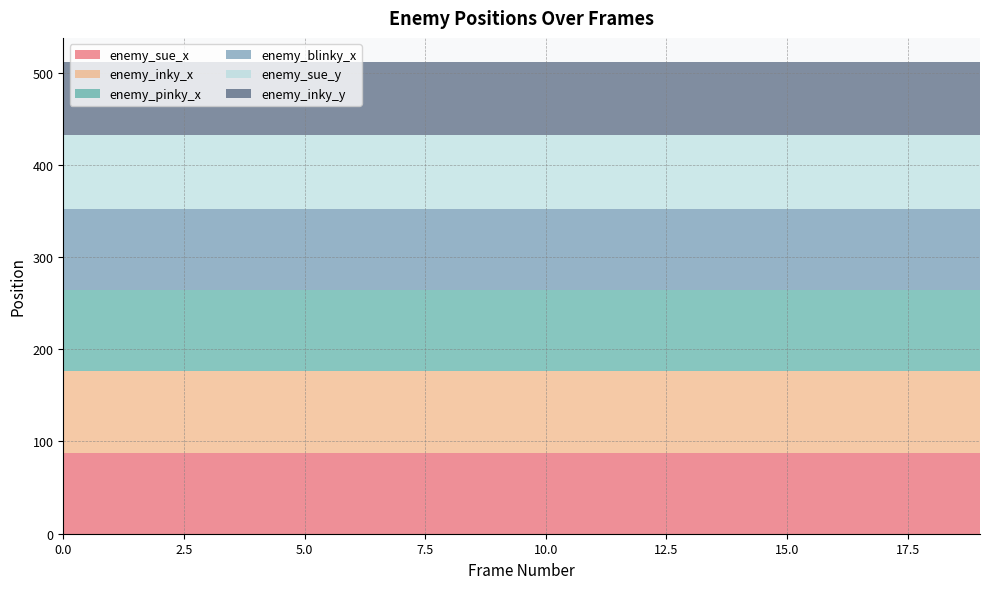

Reading right to left, list all the values displayed in this chart.

enemy_sue_x: 19=88	18=88	17=88	16=88	15=88	14=88	13=88	12=88	11=88	10=88	9=88	8=88	7=88	6=88	5=88	4=88	3=88	2=88	1=88	0=88
enemy_inky_x: 19=88	18=88	17=88	16=88	15=88	14=88	13=88	12=88	11=88	10=88	9=88	8=88	7=88	6=88	5=88	4=88	3=88	2=88	1=88	0=88
enemy_pinky_x: 19=88	18=88	17=88	16=88	15=88	14=88	13=88	12=88	11=88	10=88	9=88	8=88	7=88	6=88	5=88	4=88	3=88	2=88	1=88	0=88
enemy_blinky_x: 19=88	18=88	17=88	16=88	15=88	14=88	13=88	12=88	11=88	10=88	9=88	8=88	7=88	6=88	5=88	4=88	3=88	2=88	1=88	0=88
enemy_sue_y: 19=80	18=80	17=80	16=80	15=80	14=80	13=80	12=80	11=80	10=80	9=80	8=80	7=80	6=80	5=80	4=80	3=80	2=80	1=80	0=80
enemy_inky_y: 19=80	18=80	17=80	16=80	15=80	14=80	13=80	12=80	11=80	10=80	9=80	8=80	7=80	6=80	5=80	4=80	3=80	2=80	1=80	0=80